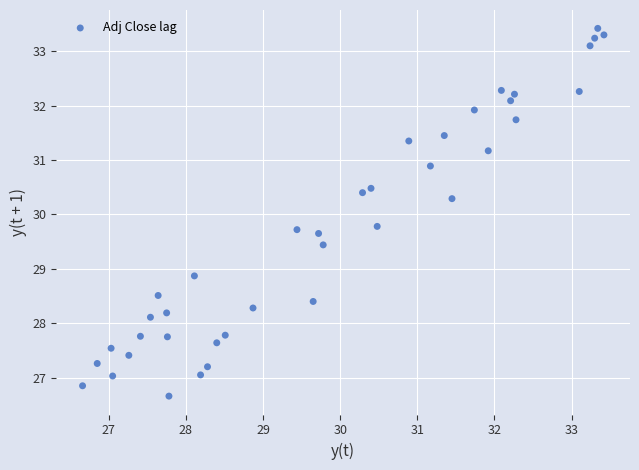

What is the range of X values (max minus min)?

6.8